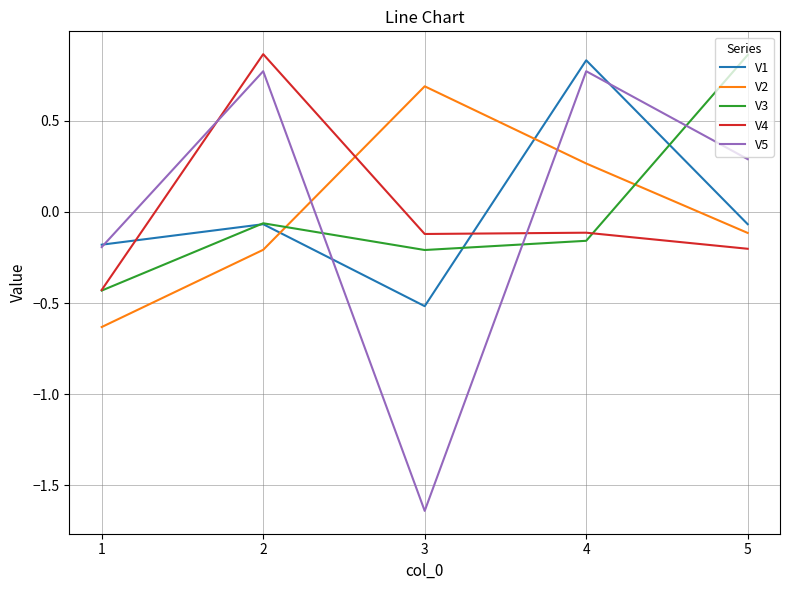

The value of V4 at 5 is -0.1. True or false?

False